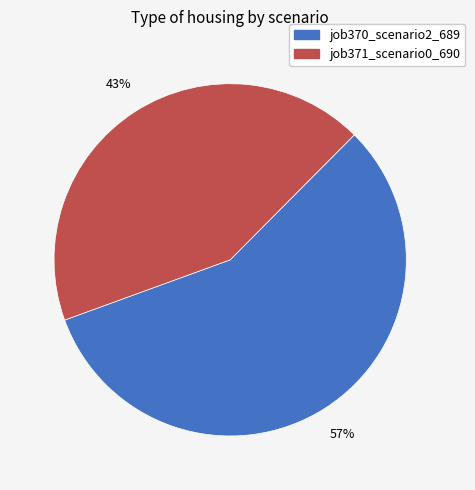

To the nearest percent, what is the difference between the largest and smallest slice percentages?

14%